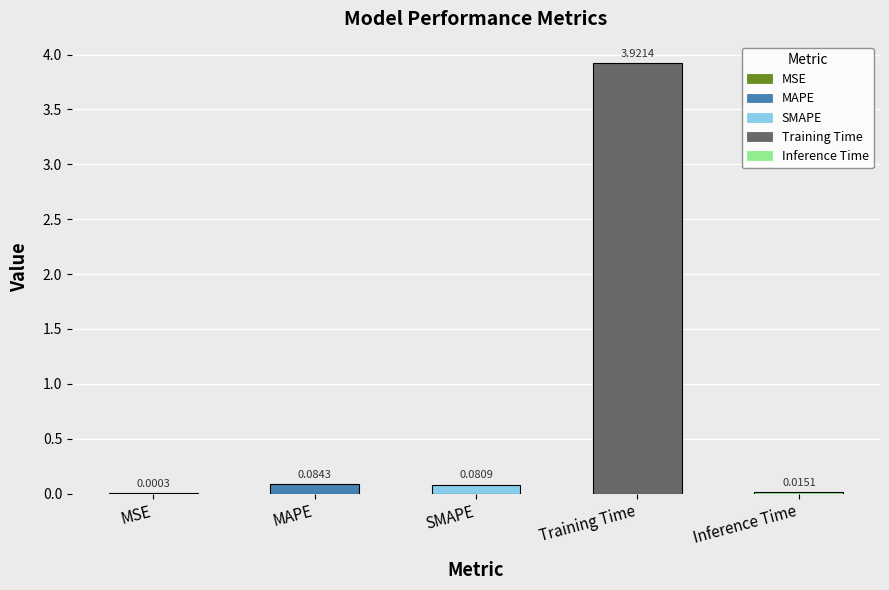

Which has a higher value, MAPE or Training Time?

Training Time